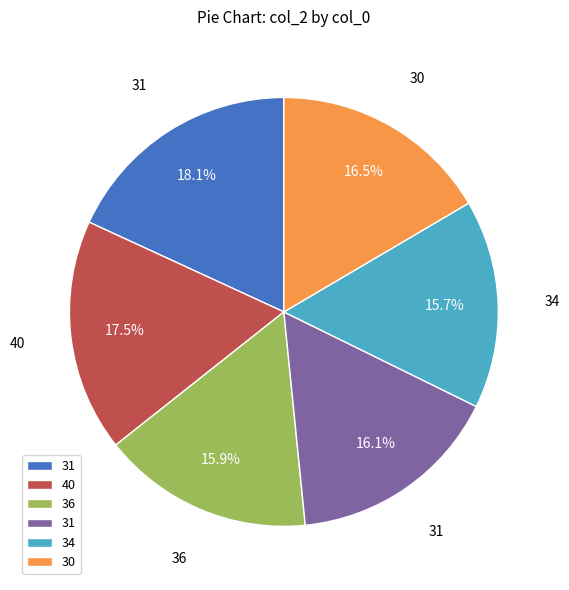

Does any single category account for the majority?

No